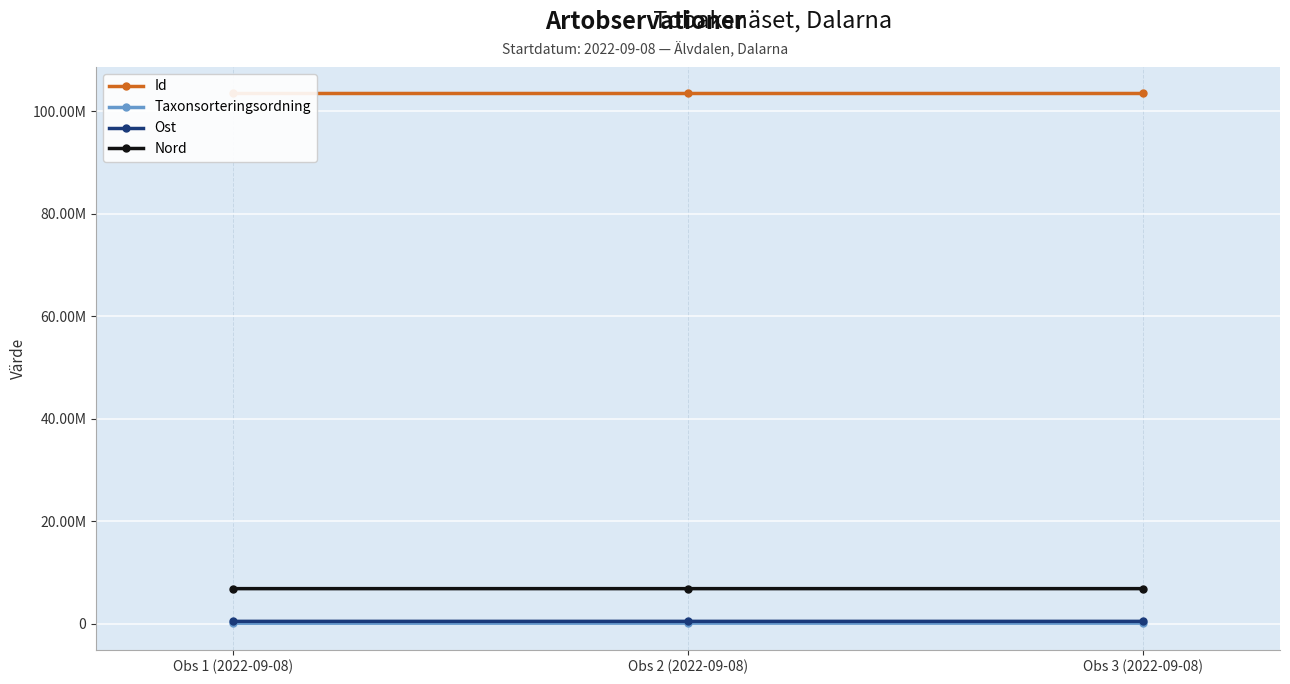

Which series has the largest total across all categories?

Id